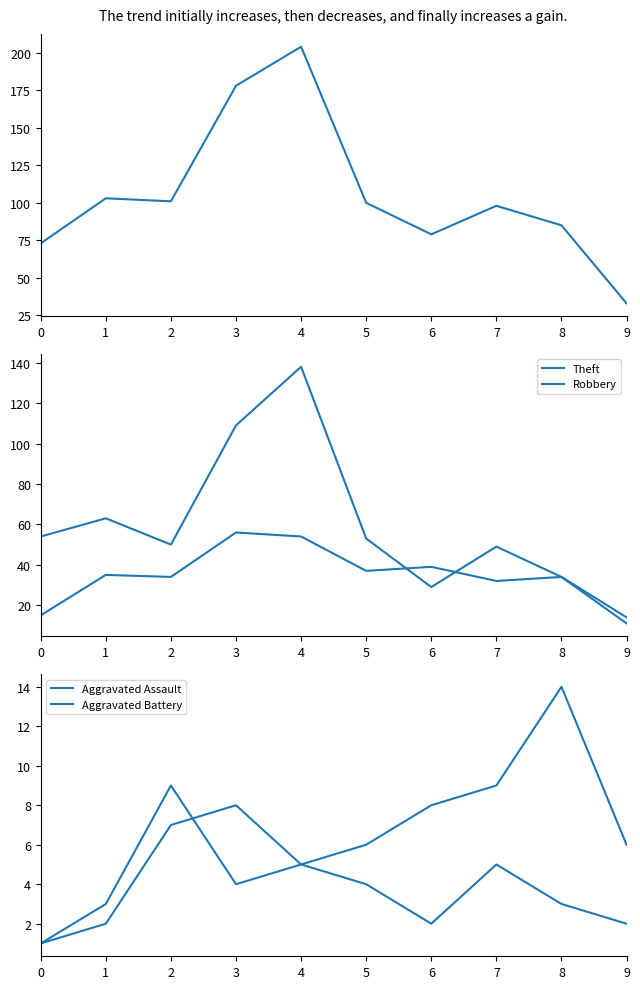

In Total, how many points are lower than both neighbors (excluding endpoints)?

2